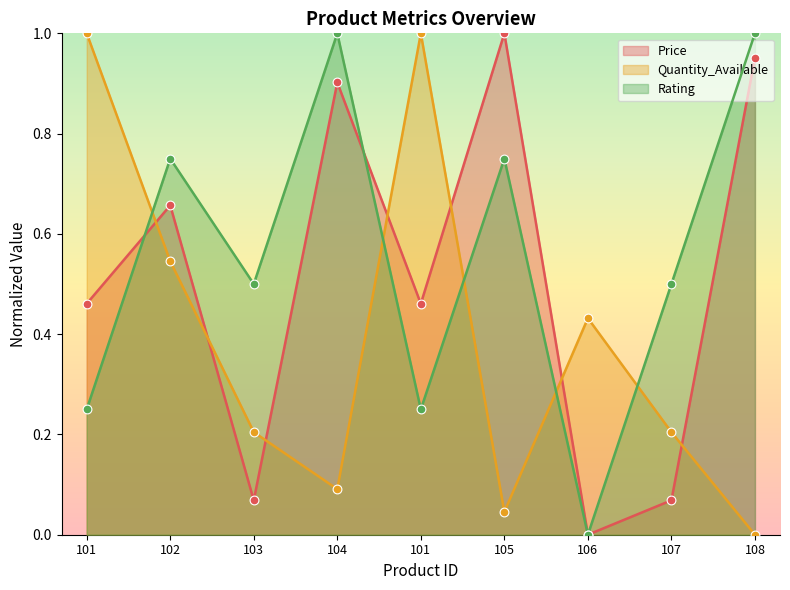

Which series contains the highest Y value?

Price